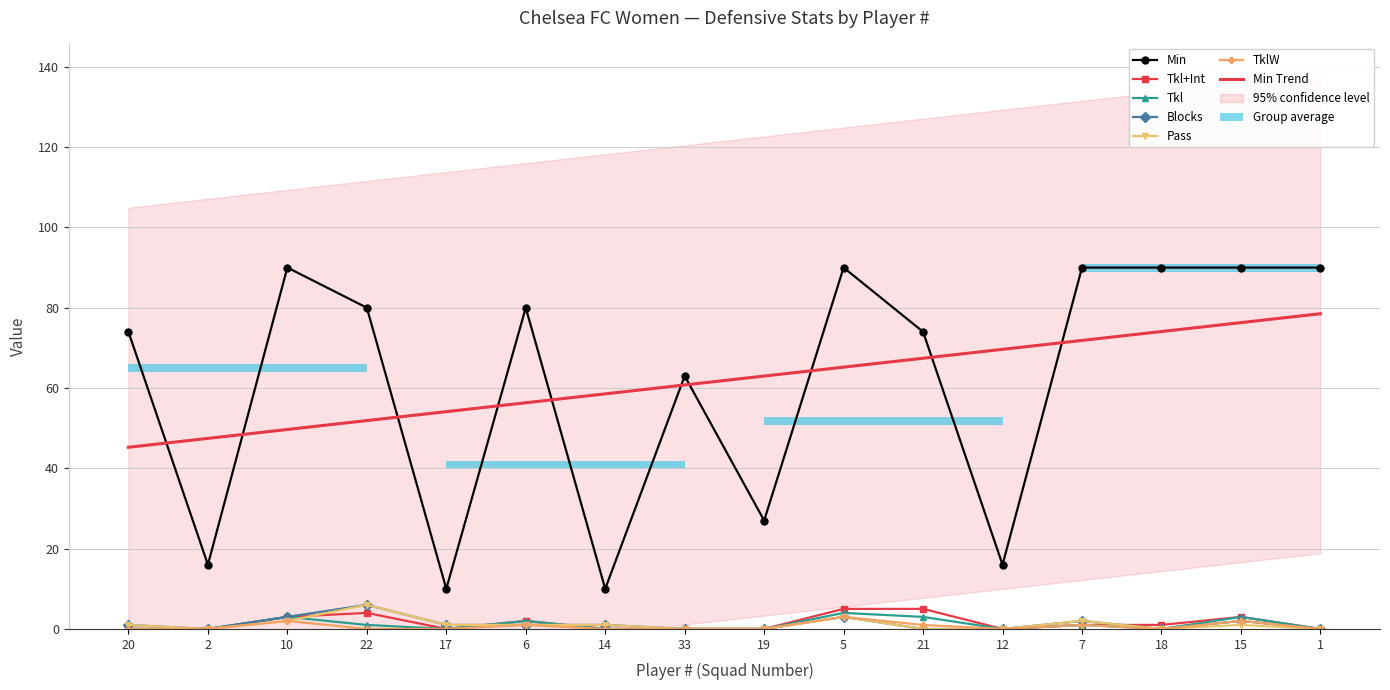

Reading left to right, transcribe all the data shown in this chart.

Min: 20=74	2=16	10=90	22=80	17=10	6=80	14=10	33=63	19=27	5=90	21=74	12=16	7=90	18=90	15=90	1=90
Tkl+Int: 20=0	2=0	10=3	22=4	17=0	6=2	14=0	33=0	19=0	5=5	21=5	12=0	7=1	18=1	15=3	1=0
Tkl: 20=0	2=0	10=3	22=1	17=0	6=2	14=0	33=0	19=0	5=4	21=3	12=0	7=1	18=0	15=3	1=0
Blocks: 20=1	2=0	10=3	22=6	17=1	6=1	14=1	33=0	19=0	5=3	21=0	12=0	7=2	18=0	15=2	1=0
Pass: 20=1	2=0	10=2	22=6	17=1	6=1	14=1	33=0	19=0	5=3	21=0	12=0	7=2	18=0	15=1	1=0
TklW: 20=0	2=0	10=2	22=0	17=0	6=1	14=0	33=0	19=0	5=3	21=1	12=0	7=1	18=0	15=2	1=0